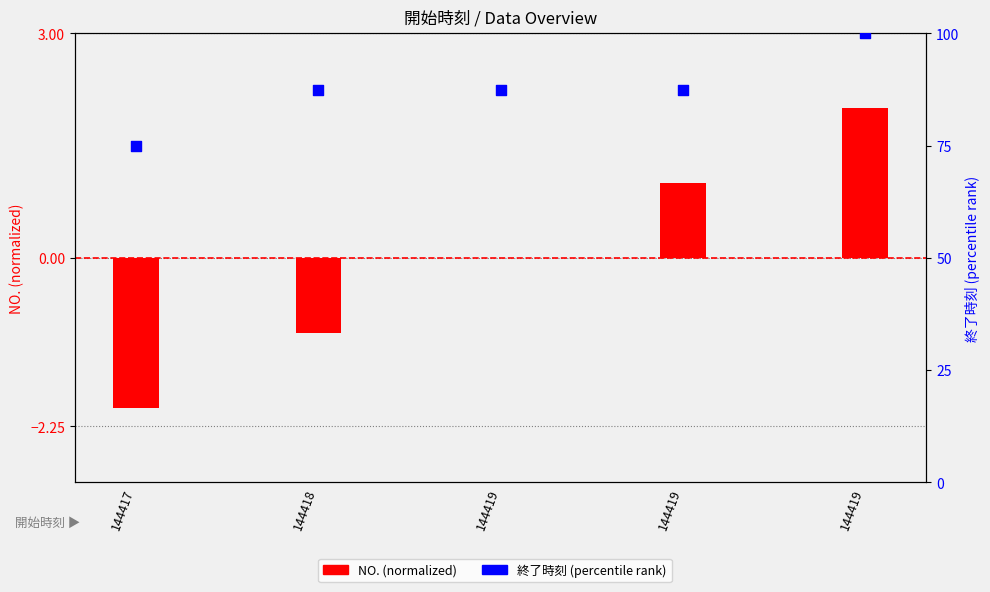

What is the total value across all series at 144419?

87.5